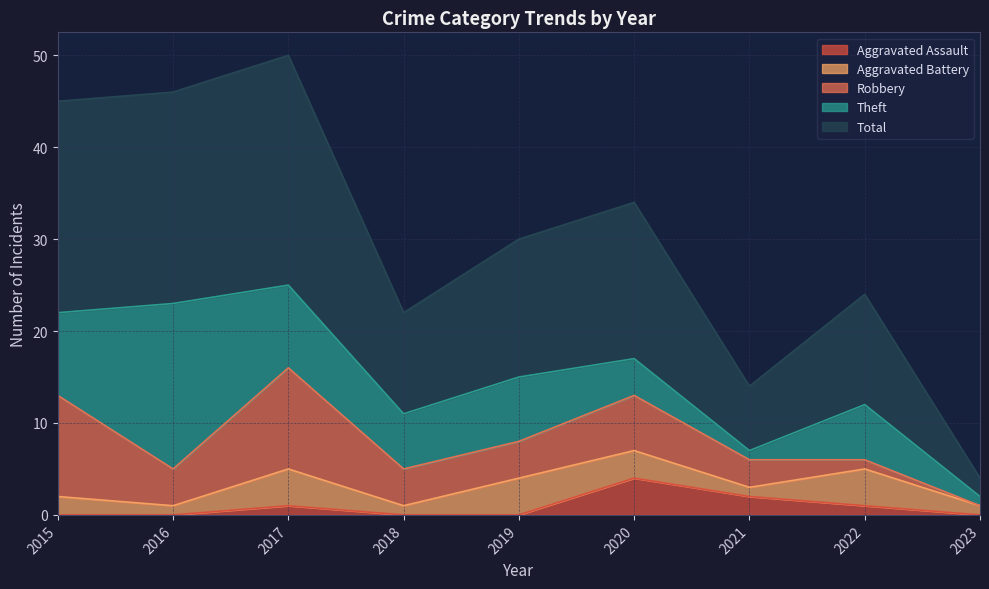

True or false: Aggravated Battery and Theft cross at least once.

False